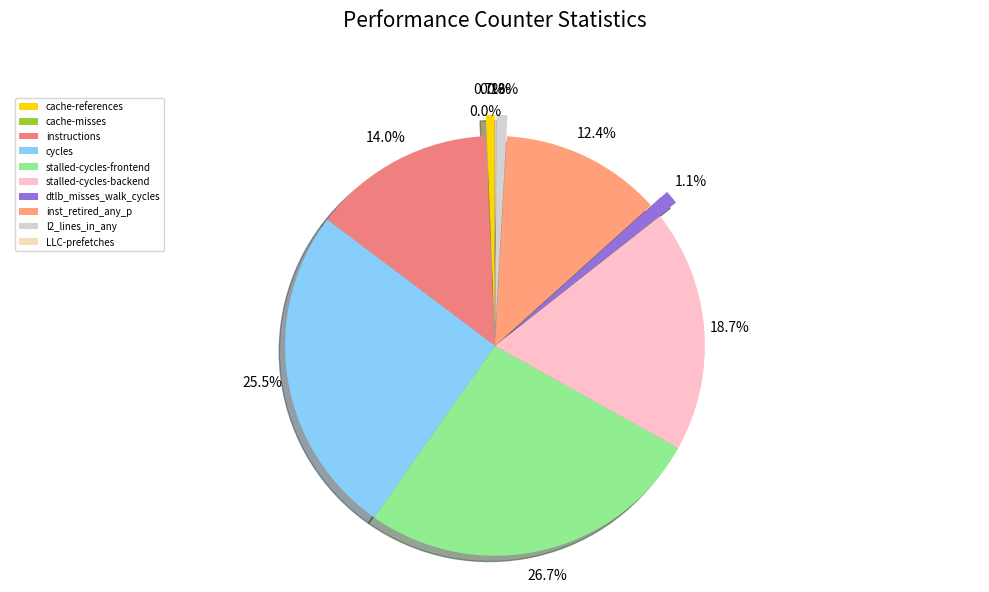

To the nearest percent, what is the difference between the largest and smallest slice percentages?

27%